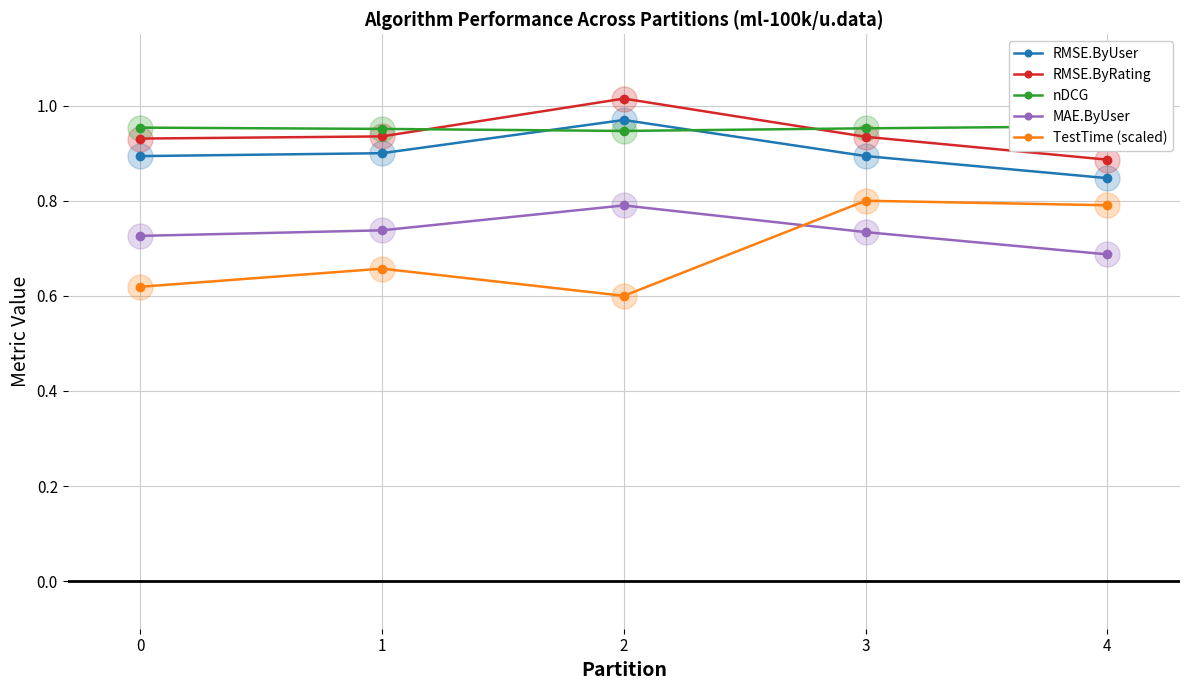

What are all the series names shown in the legend?

RMSE.ByUser, RMSE.ByRating, nDCG, MAE.ByUser, TestTime (scaled)